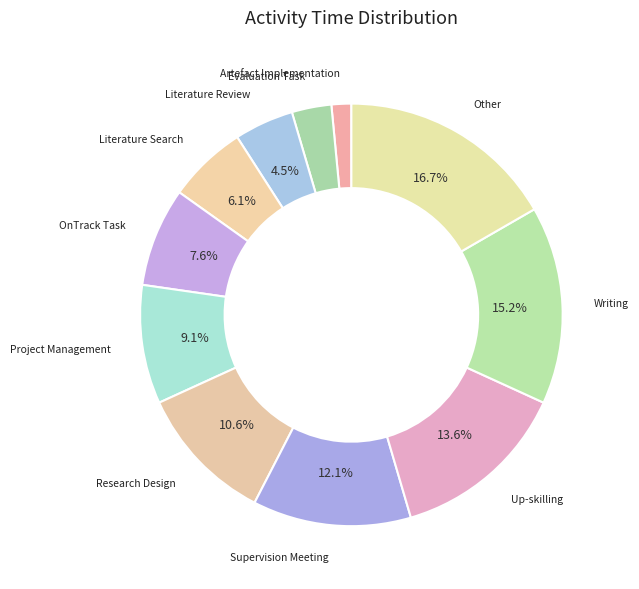

How many slices are in this pie chart?

11